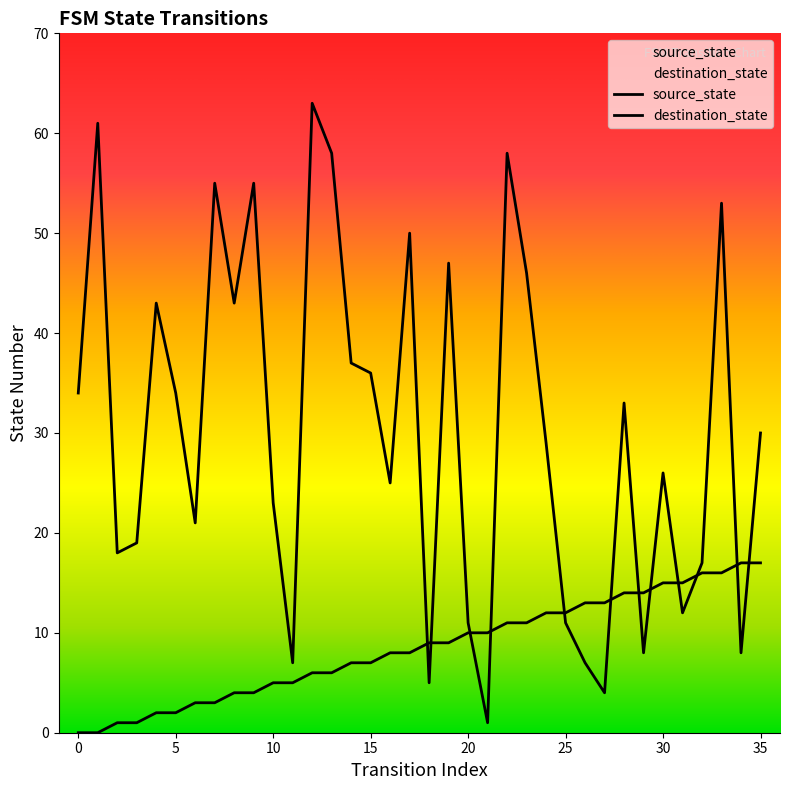

Which series ends up on top after the final intersection of source_state and destination_state?

destination_state